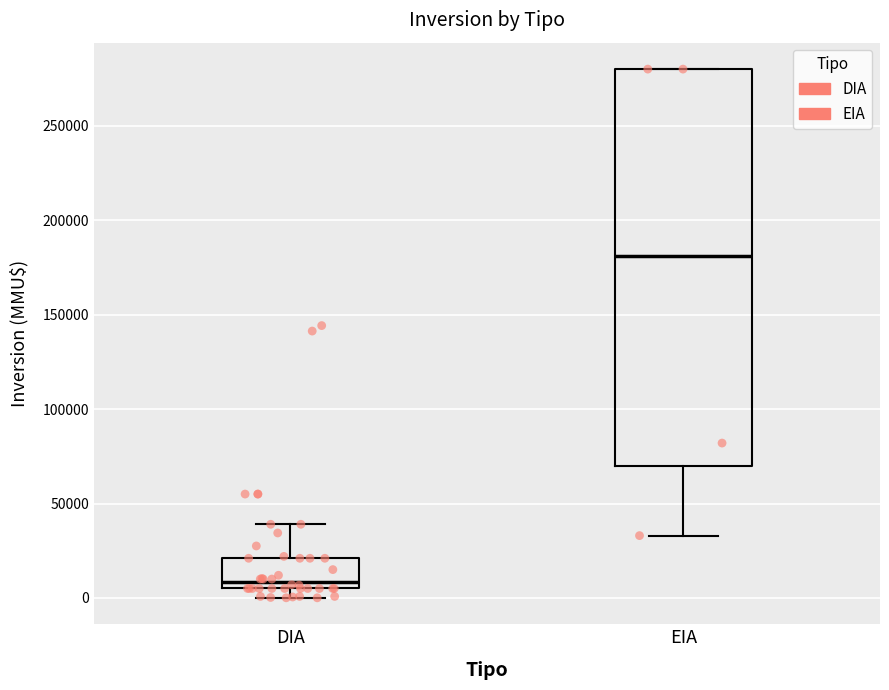

Where does the upper whisker of the box for DIA end on the y-axis? The values are not printed on the chart, so give them approximately, as read against the axis.

40000